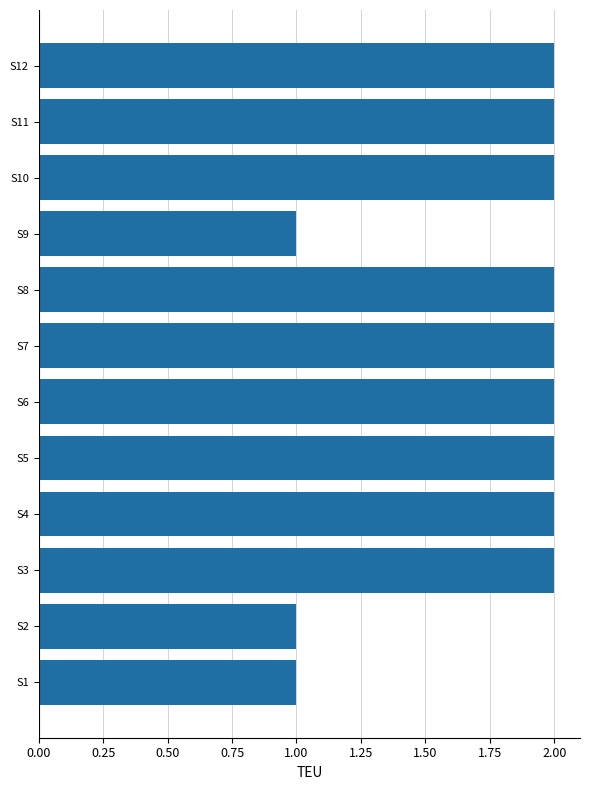

How many values are between 2 and 3?

9